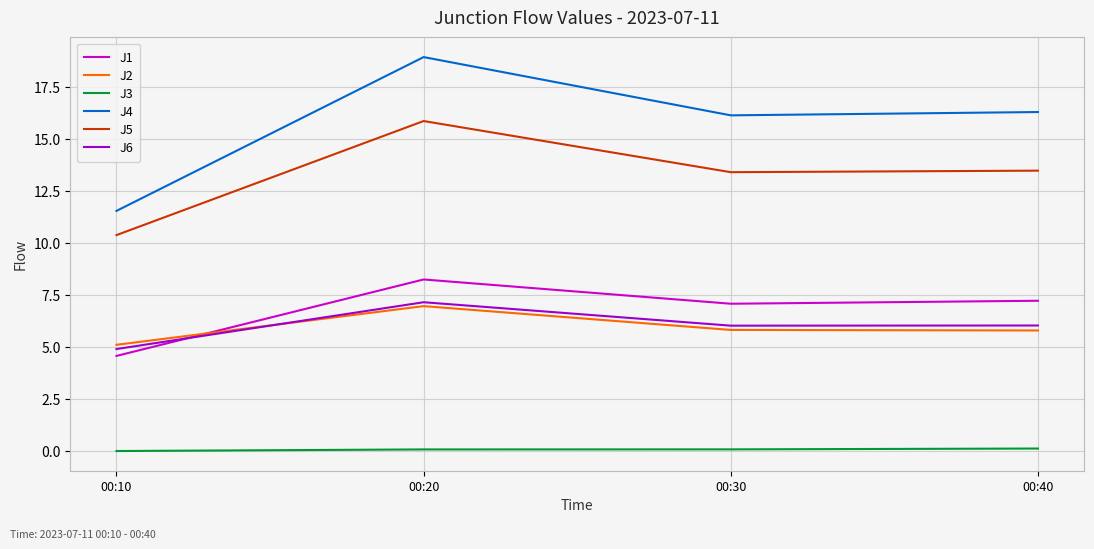

Rank the series at 00:10 from highest to lowest value.

J4, J5, J2, J6, J1, J3